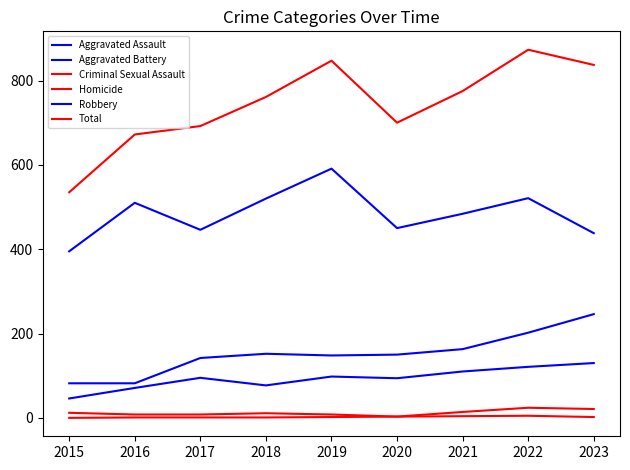

How many lines are shown in the chart?

6